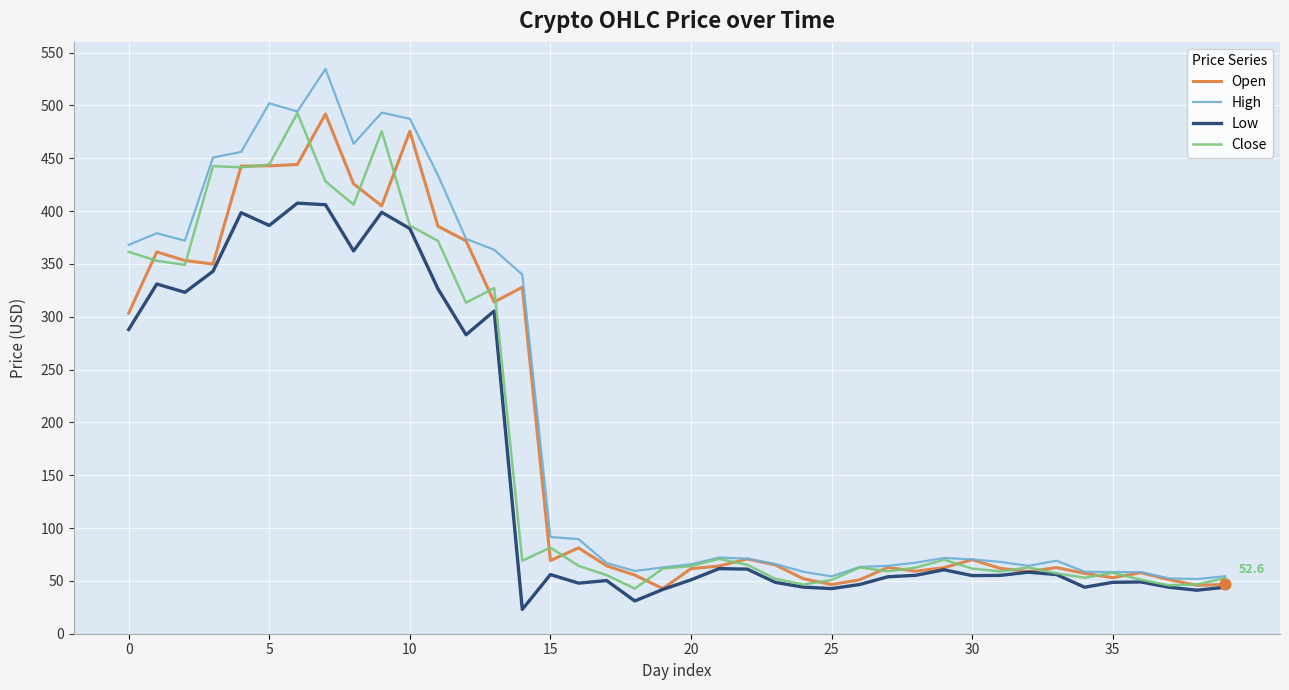

What is the maximum value shown in the chart?

534.5